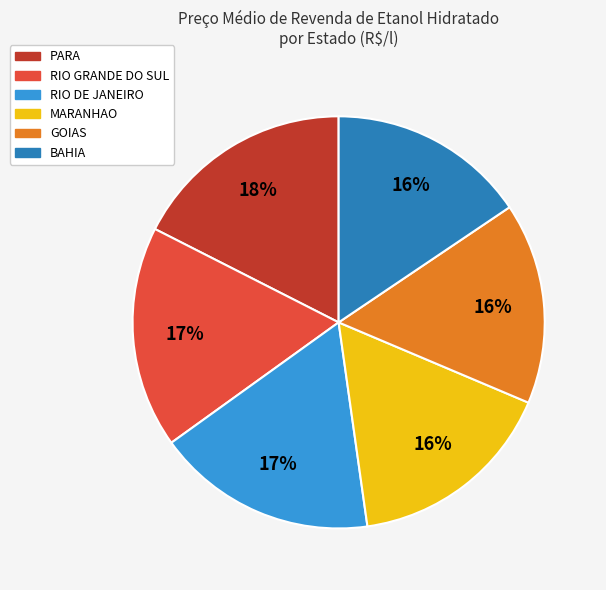

How many slices are in this pie chart?

6